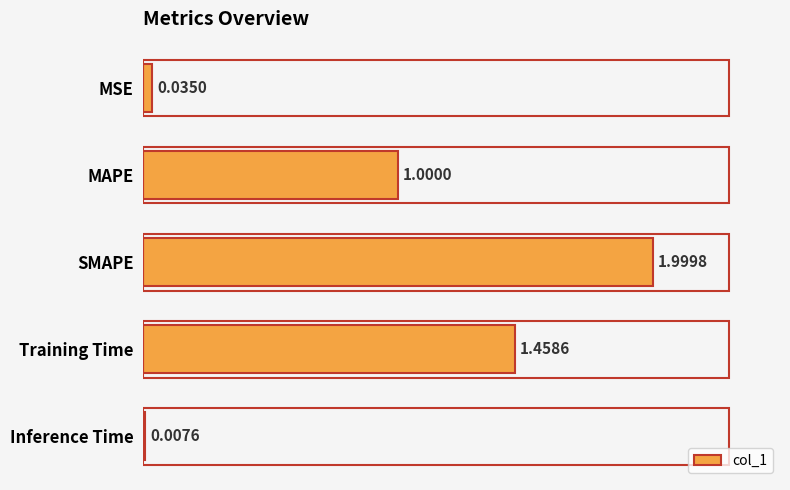

What is the difference between the second highest and second lowest values?

1.4